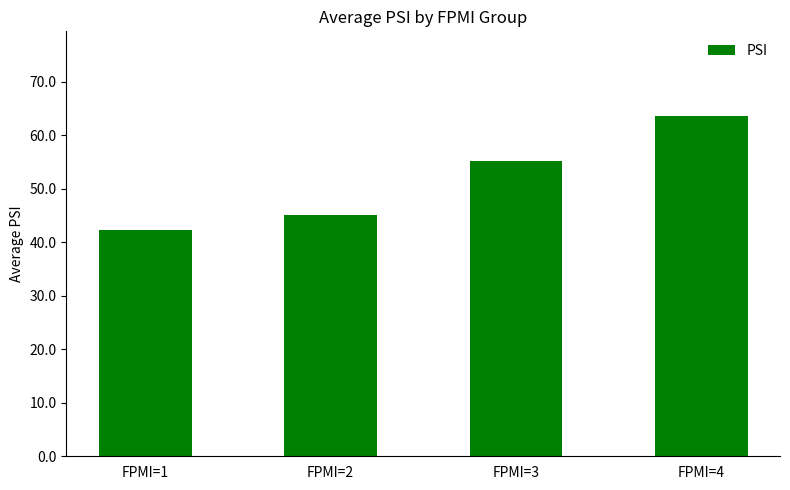

Approximately how many times larger is the value at FPMI=2 compared to FPMI=4?

0.7